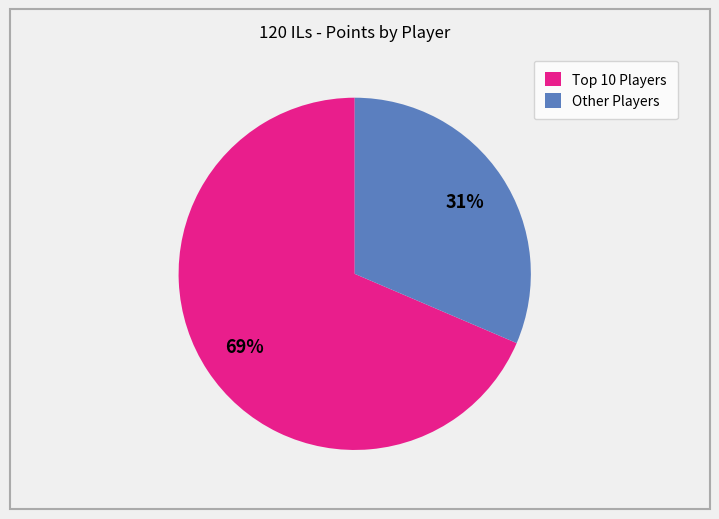

To the nearest percent, what is the average slice percentage?

50%